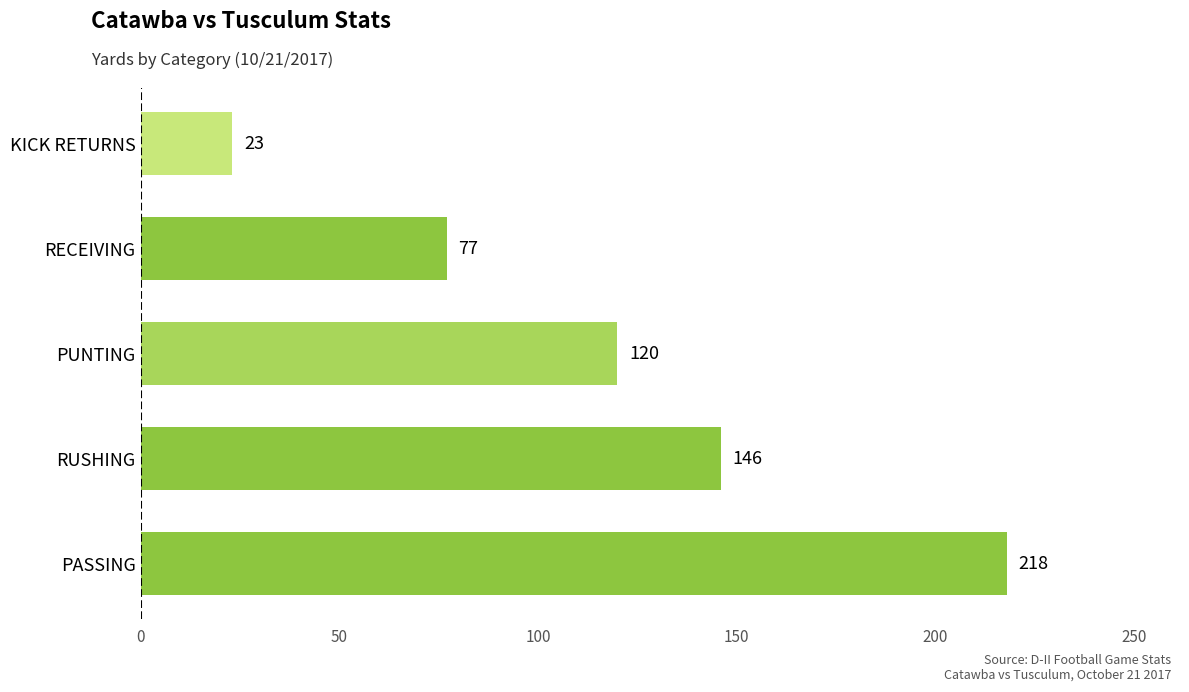

List the labels in order of value, largest first.

PASSING, RUSHING, PUNTING, RECEIVING, KICK RETURNS